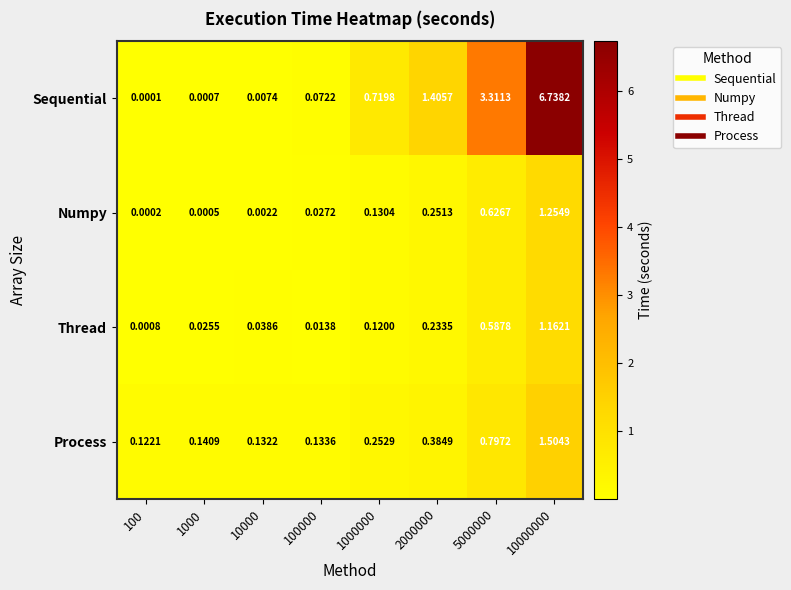

Which series has the largest range (max minus min)?

Sequential